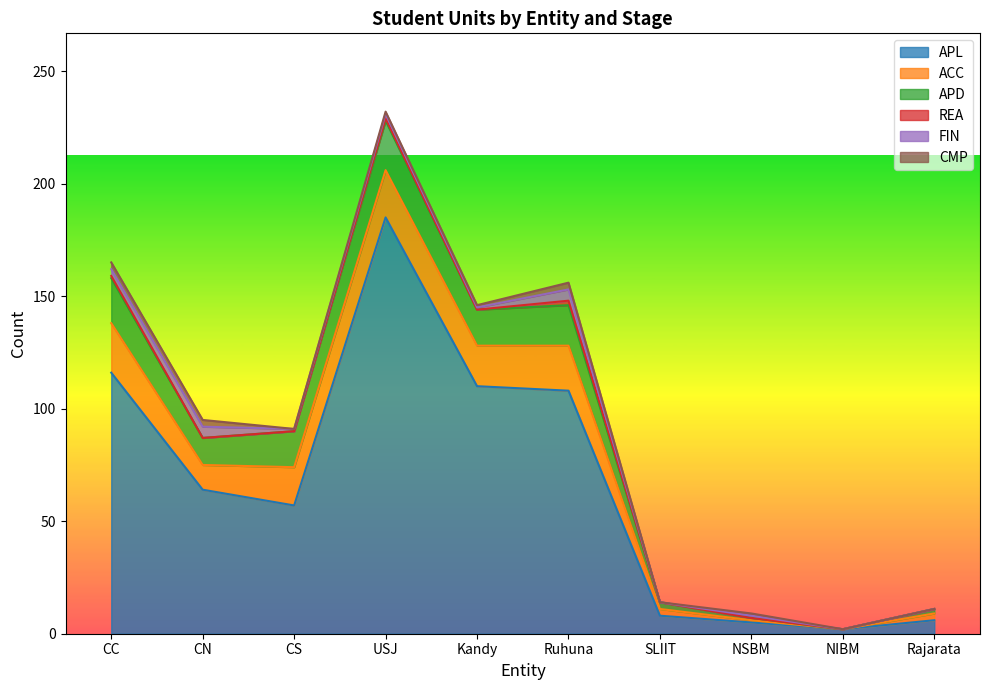

What is the sum of the APD values at SLIIT and Ruhuna?

21